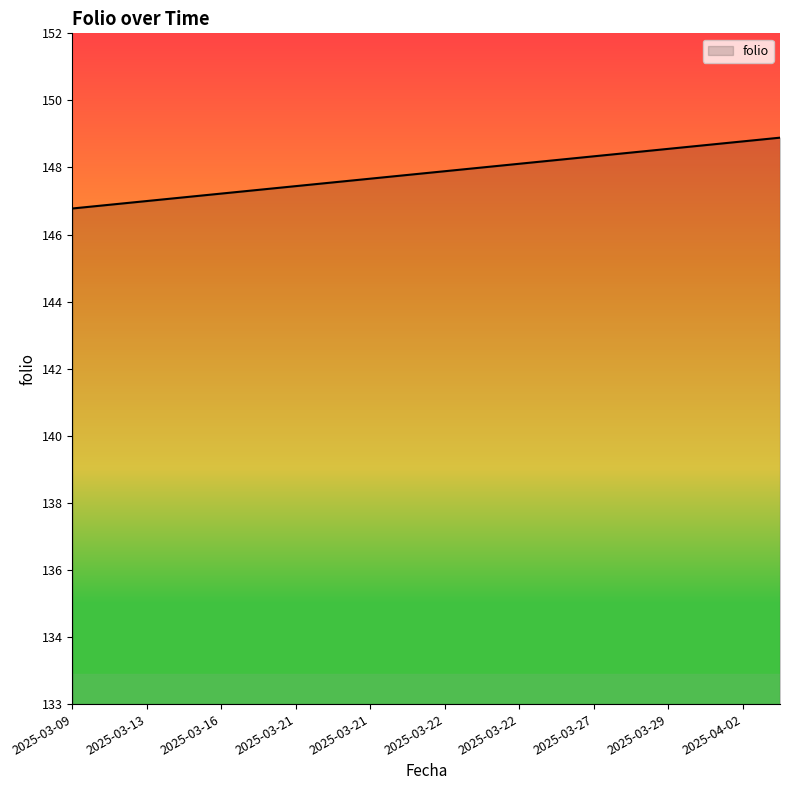

Does the chart have visible grid lines?

No